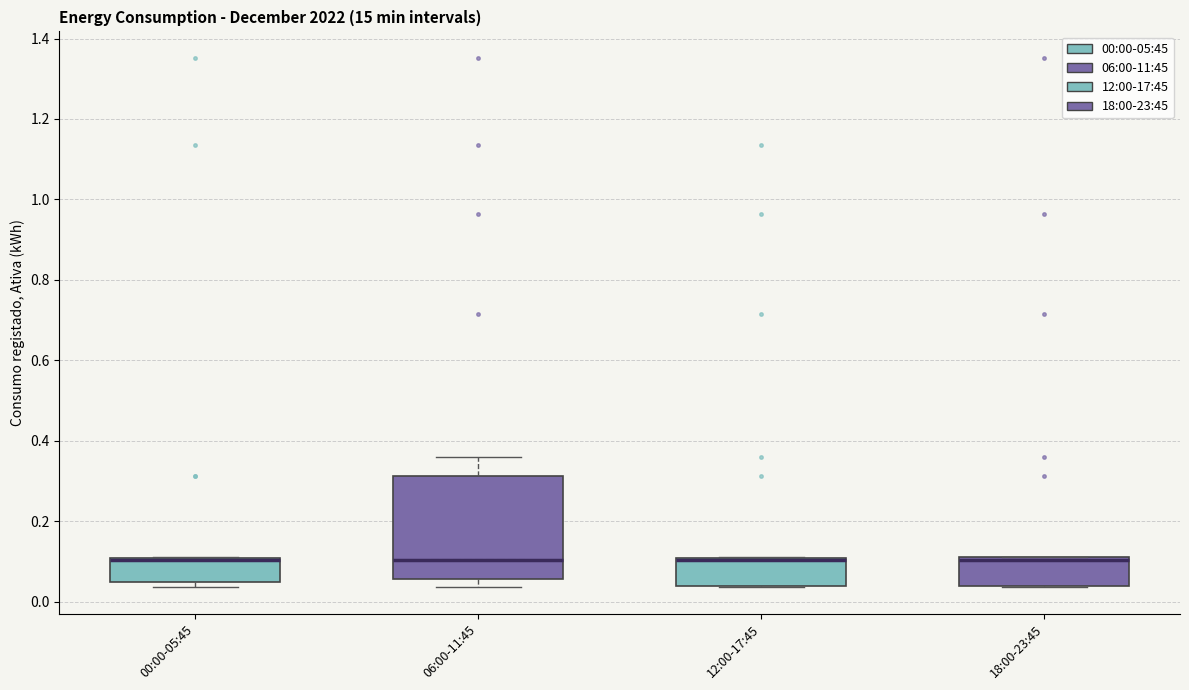

Reading left to right, transcribe this box plot: for each box, give where its median line is, the range the box spans, and where its two whiskers end, as read against the y-axis. The values are not printed on the chart, so give them approximately, as read against the axis.

00:00-05:45: median 0.10 (drawn on the box's upper edge), box 0.04 to 0.10, whiskers 0.04 (just below the box's lower edge) to 0.12
06:00-11:45: median 0.10, box 0.06 to 0.32, whiskers 0.04 to 0.36
12:00-17:45: median 0.10 (drawn on the box's upper edge), box 0.04 to 0.10, whiskers 0.04 to 0.12
18:00-23:45: median 0.10, box 0.04 to 0.12, whiskers 0.04 to 0.12